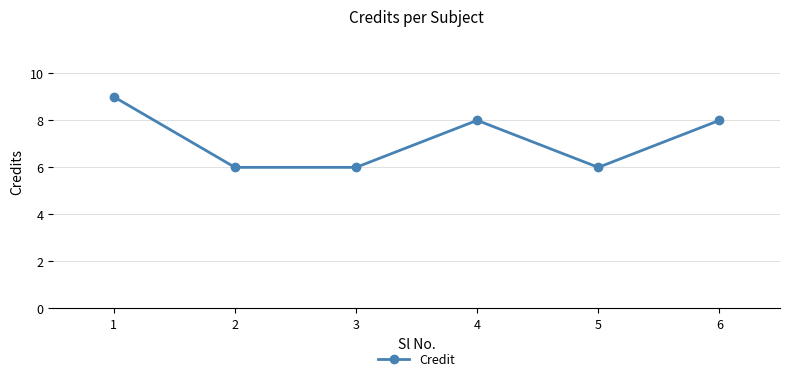

What is the smallest value displayed?

6